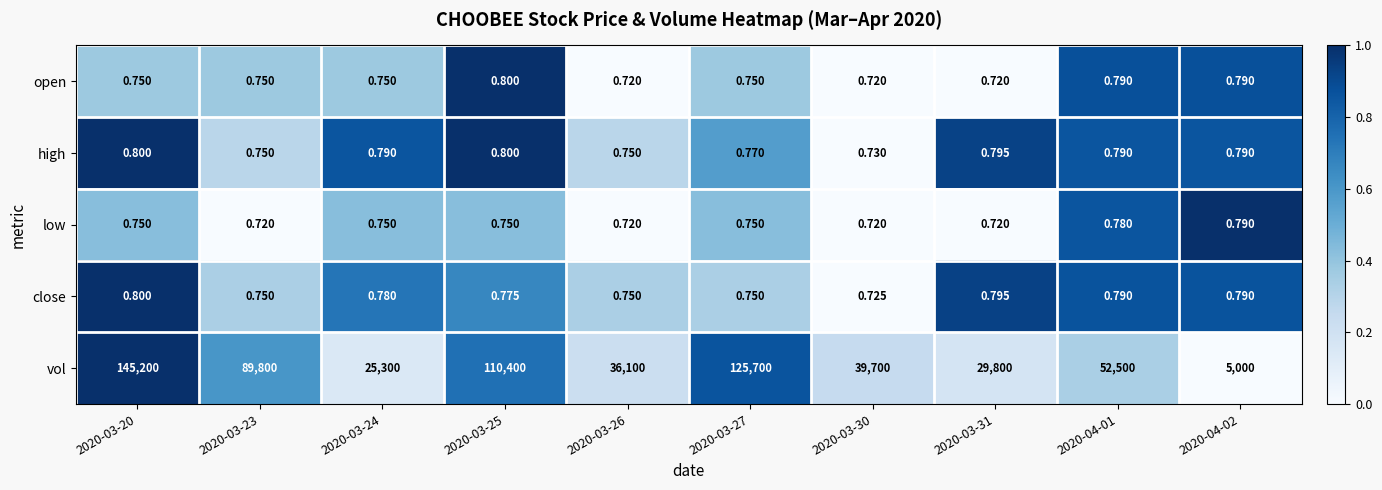

Between 2020-03-23 and 2020-04-01, which series saw the biggest shift?

vol